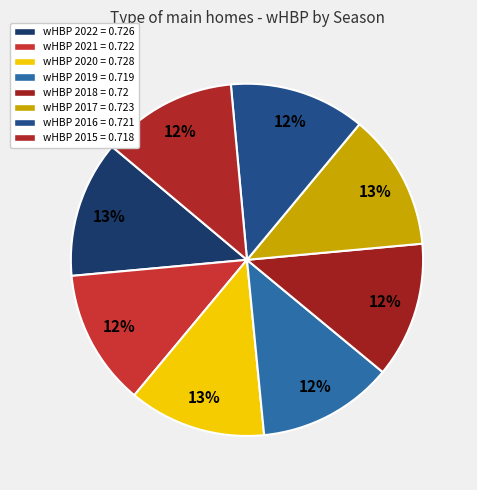

Count the number of slices in the pie.

8